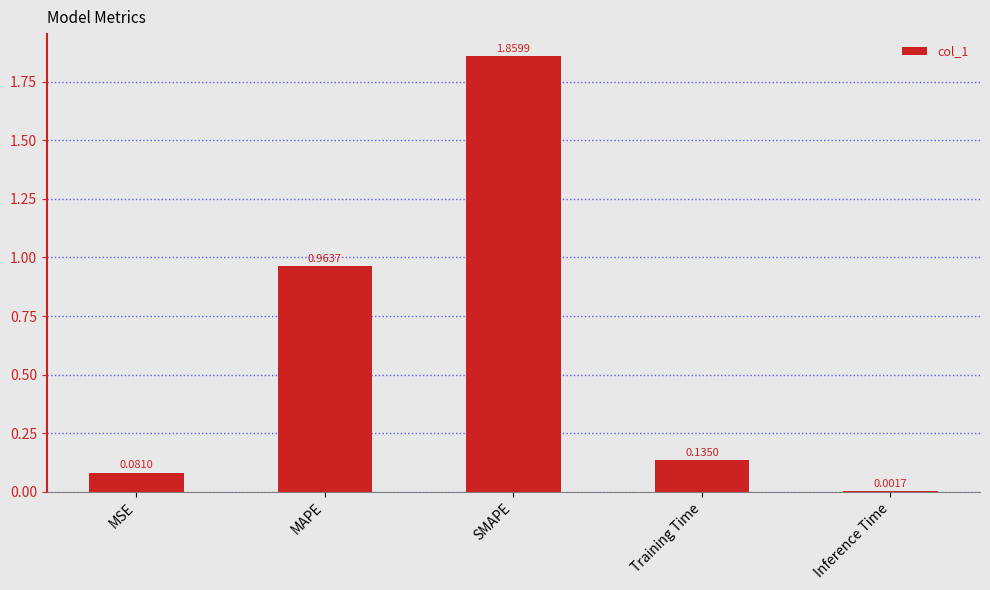

What is the sum of the values at SMAPE and MAPE?

2.8